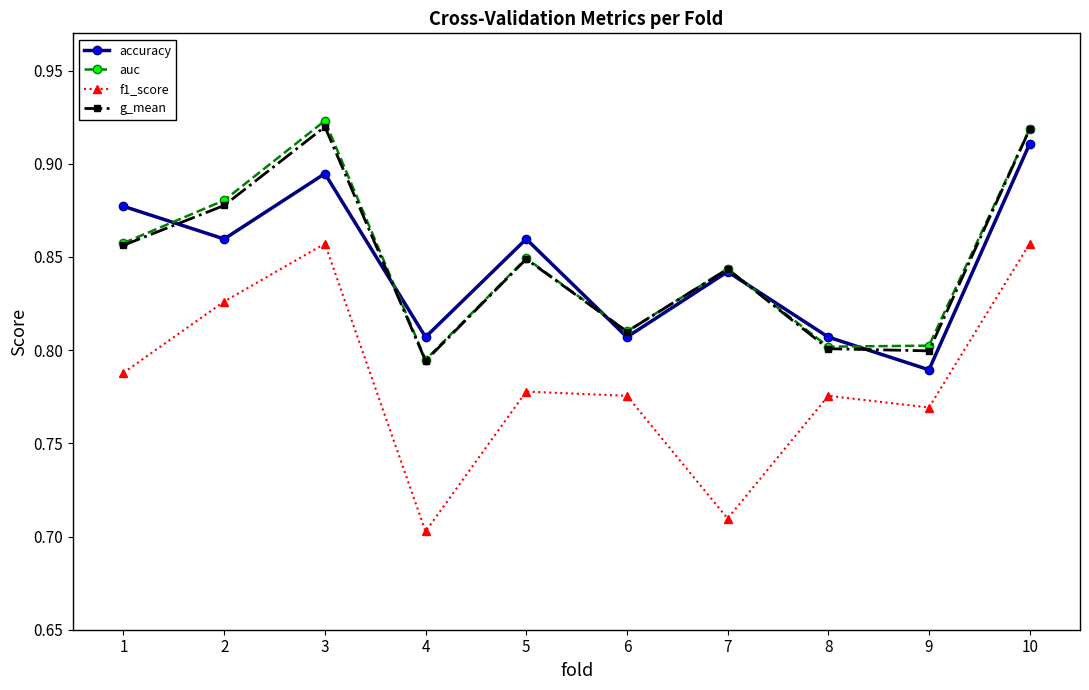

What is the difference between the maximum and minimum values in the accuracy series?

0.1